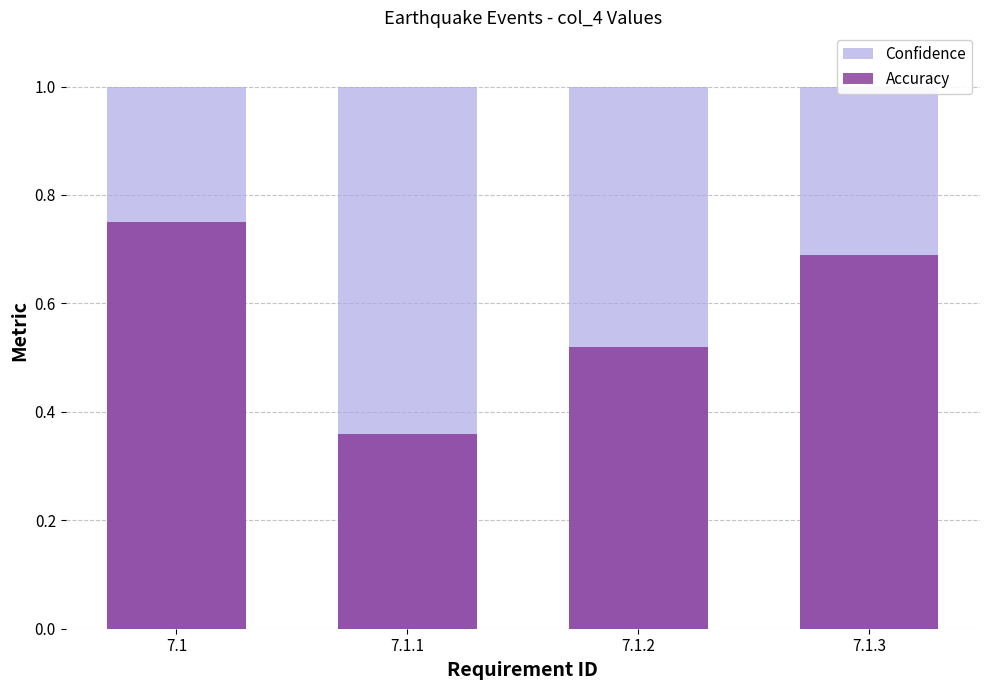

Which has a higher value, 7.1.3 or 7.1?

7.1.3